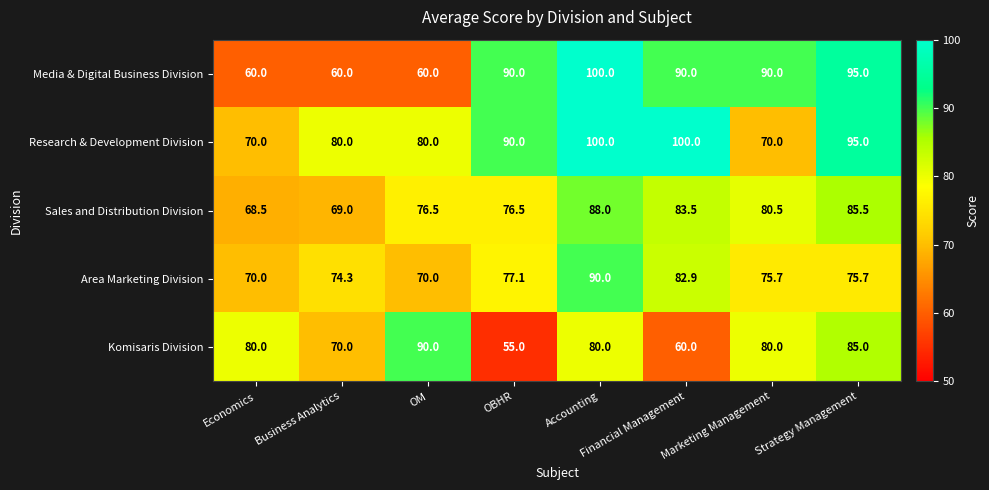

What is the spread (max minus min) of values at Strategy Management?

19.3